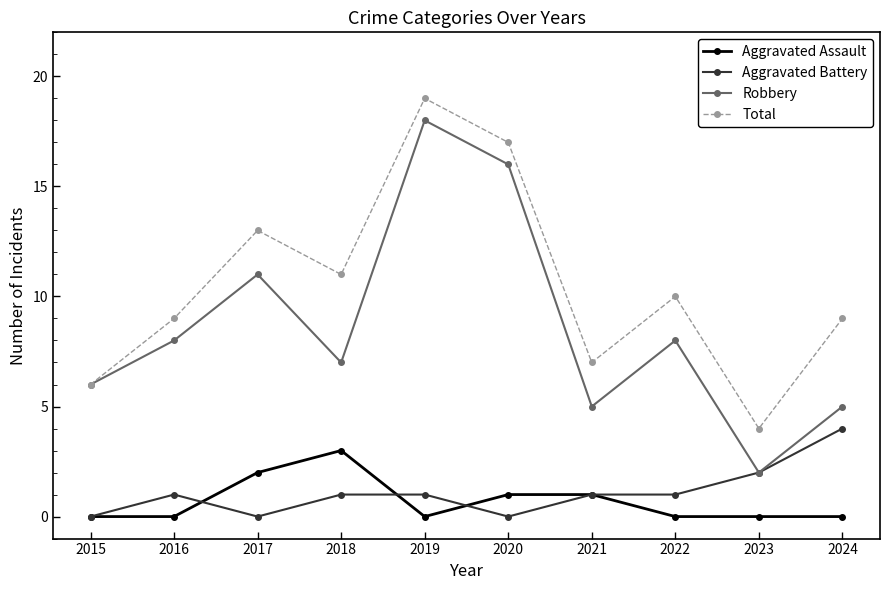

Reading left to right, transcribe all the data shown in this chart.

Aggravated Assault: 2015=0	2016=0	2017=2	2018=3	2019=0	2020=1	2021=1	2022=0	2023=0	2024=0
Aggravated Battery: 2015=0	2016=1	2017=0	2018=1	2019=1	2020=0	2021=1	2022=1	2023=2	2024=4
Robbery: 2015=6	2016=8	2017=11	2018=7	2019=18	2020=16	2021=5	2022=8	2023=2	2024=5
Total: 2015=6	2016=9	2017=13	2018=11	2019=19	2020=17	2021=7	2022=10	2023=4	2024=9